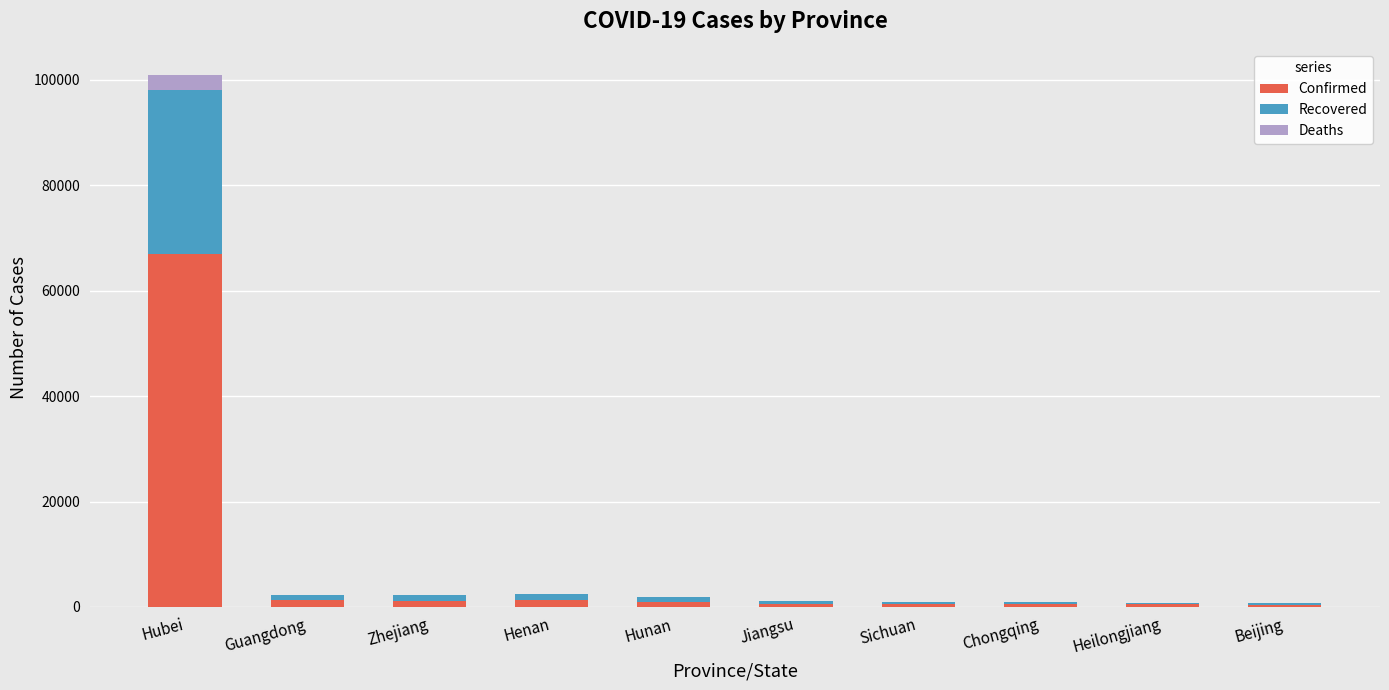

What is the sum of the Confirmed values at Chongqing and Hunan?

1594